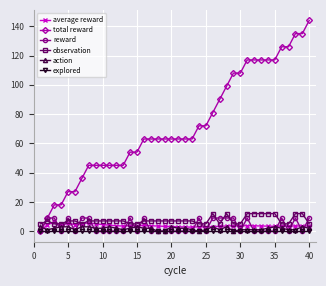

Which series has the largest total across all categories?

total reward